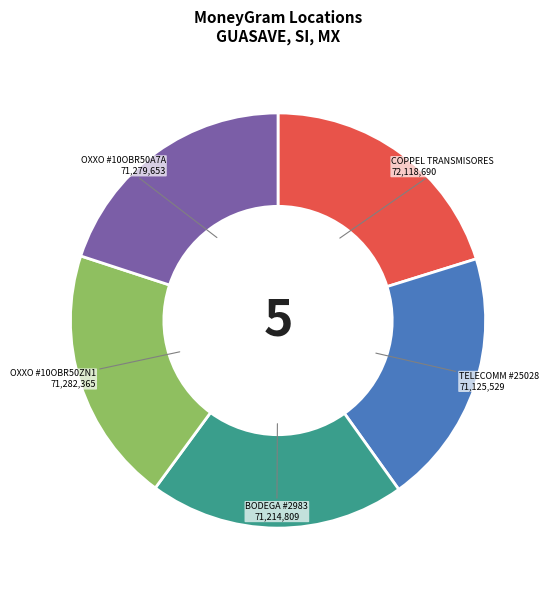

What is the ratio of the value at COPPEL TRANSMISORES to the value at OXXO #10OBR50A7A?

1.0